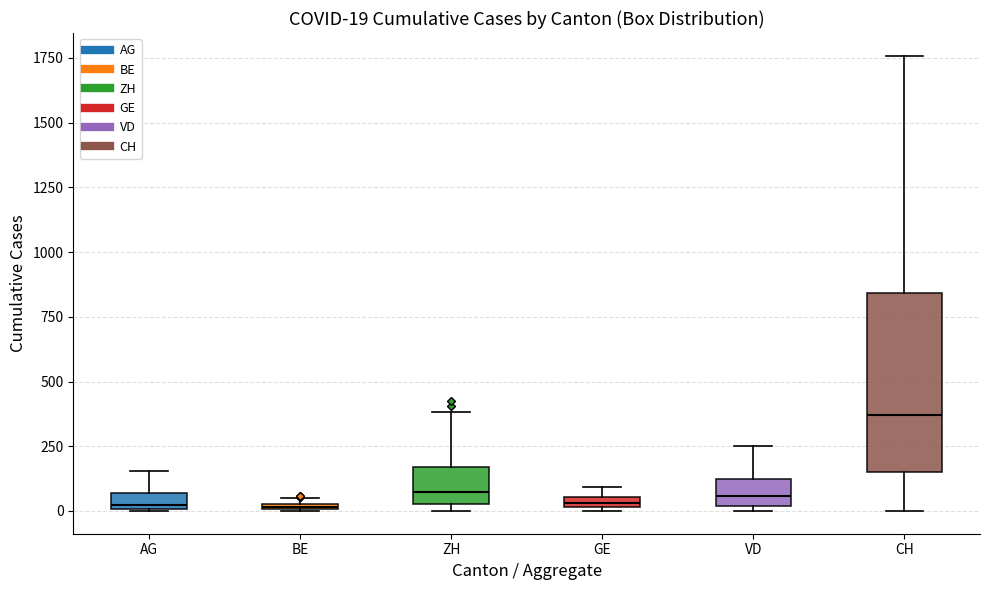

Comparing the boxes themselves (not the whiskers), which one is the tallest?

CH